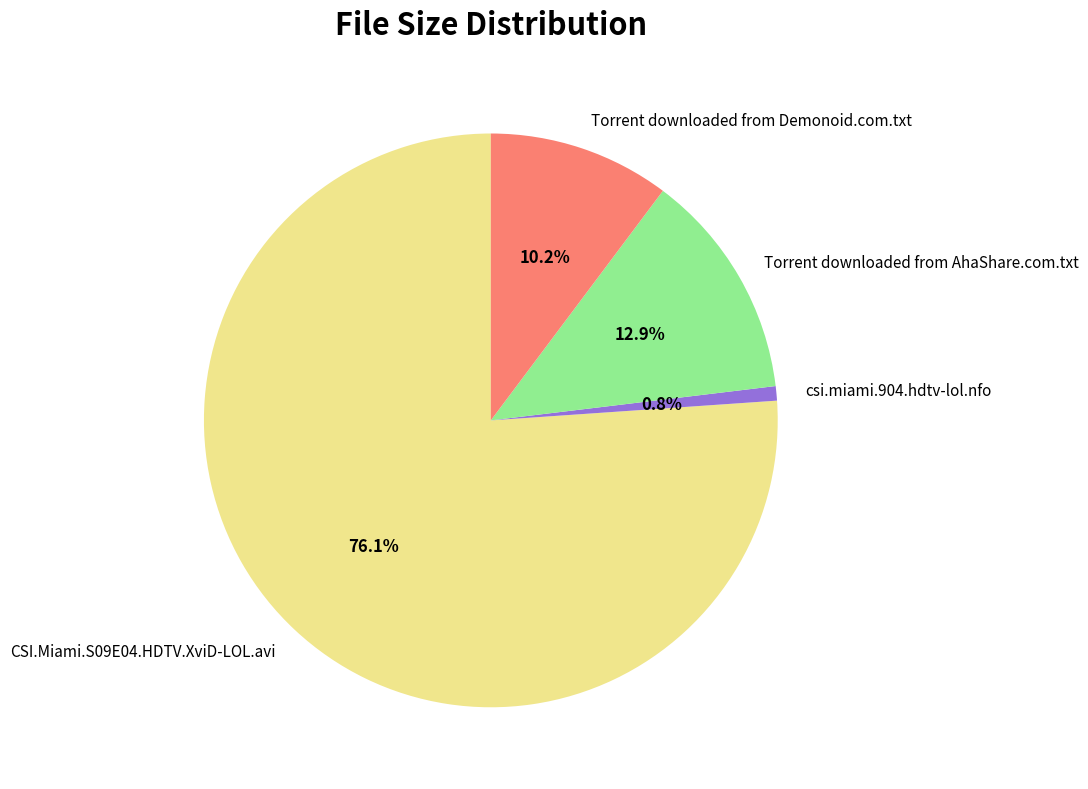

What percentage is the CSI.Miami.S09E04.HDTV.XviD-LOL.avi slice, to the nearest percent?

76%